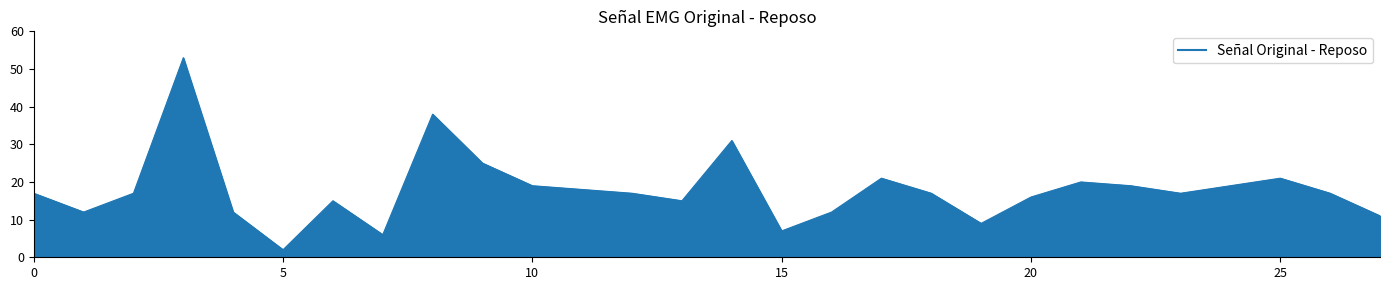

How many points are lower than both their immediate neighbors (excluding endpoints)?

7